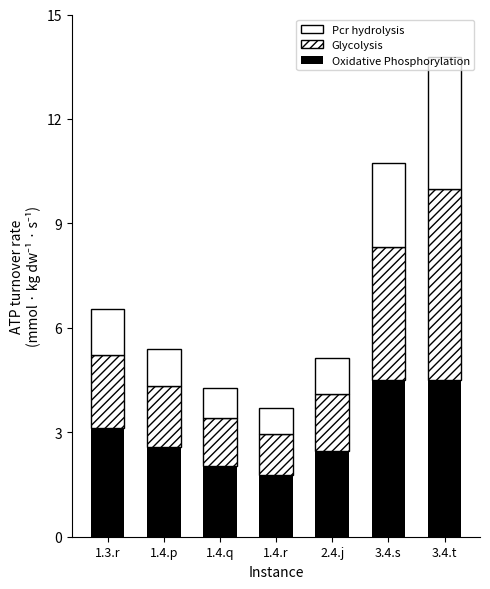

Does the chart contain stacked bars?

Yes